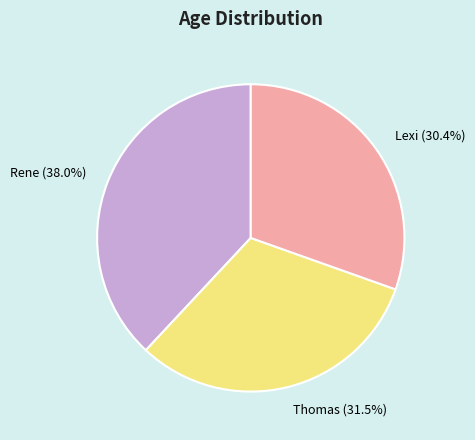

Rank the categories by value from lowest to highest.

Lexi, Thomas, Rene